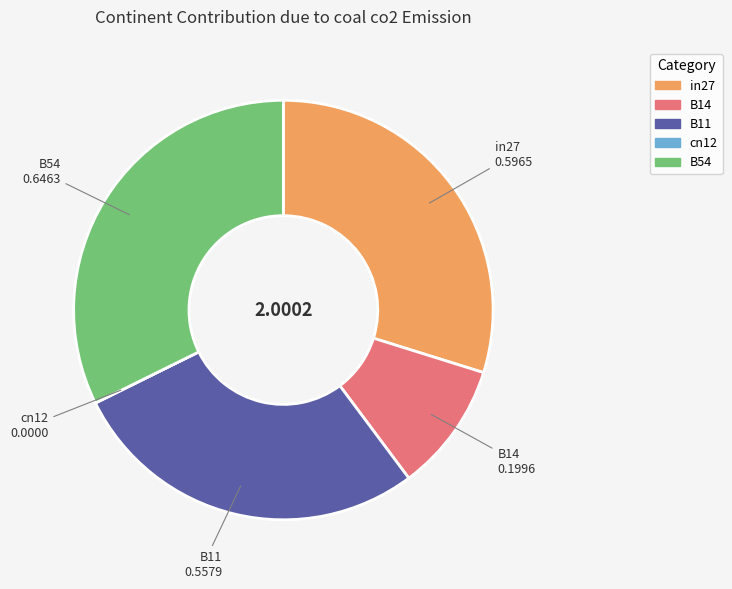

Between B11 and in27, which is larger?

in27